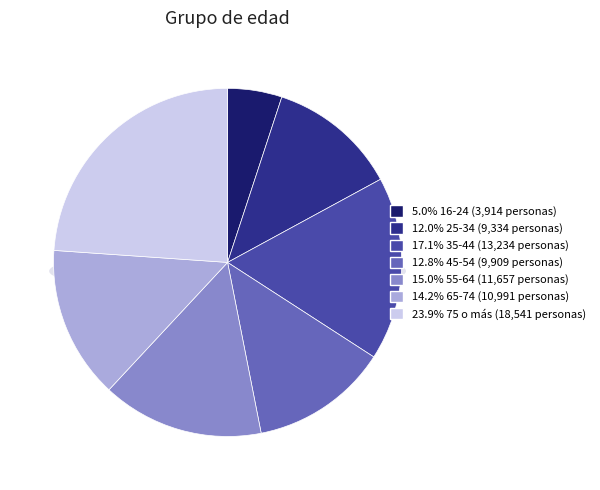

To the nearest percent, what is the difference between the 25-34 and 55-64 slice percentages?

3%